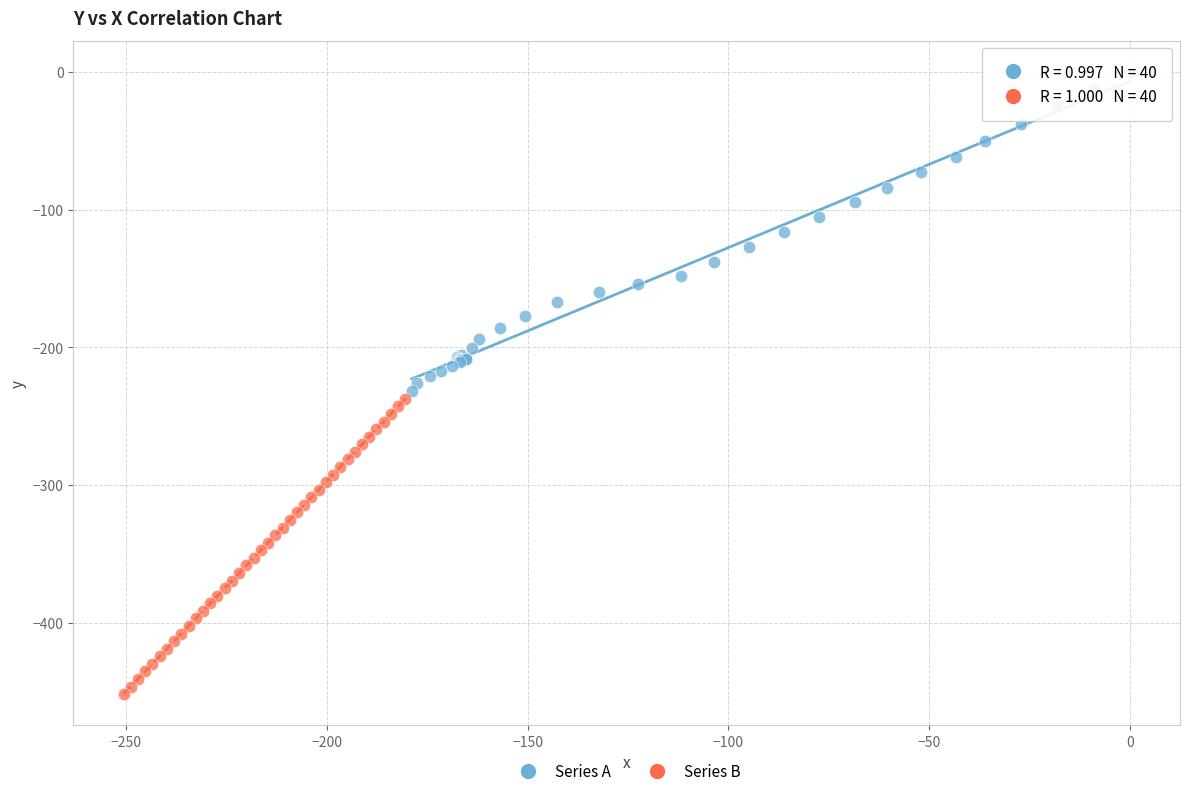

Which series has the widest spread of Y values?

Series A